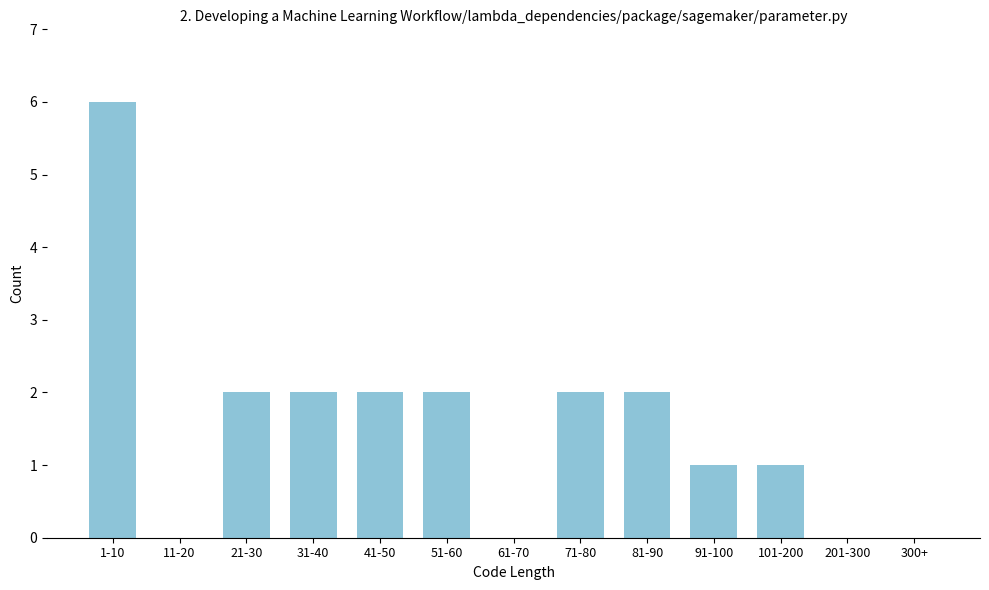

Reading right to left, transcribe all the data shown in this chart.

300+=0	201-300=0	101-200=1	91-100=1	81-90=2	71-80=2	61-70=0	51-60=2	41-50=2	31-40=2	21-30=2	11-20=0	1-10=6